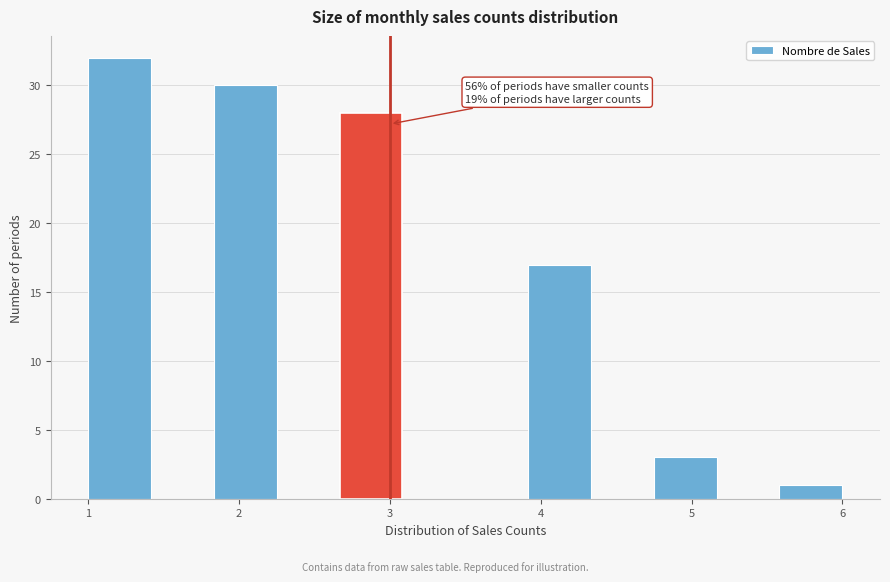

Which range on the x-axis has the tallest bar?

1.0 to 1.4